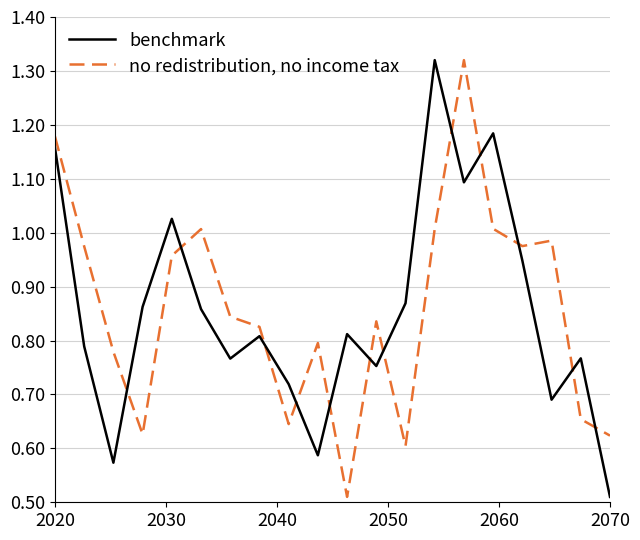

Rank the series by their average value, from lowest to highest.

benchmark, no redistribution, no income tax